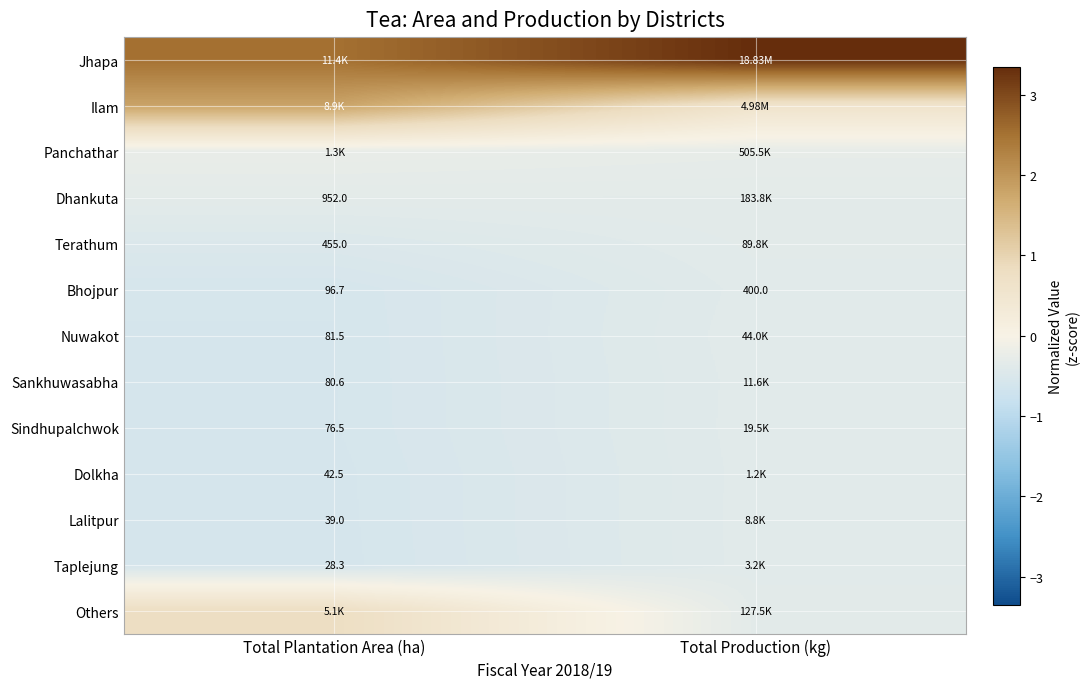

Is the value of Dhankuta at Total Plantation Area (ha) greater than the value of Taplejung at Total Plantation Area (ha)?

Yes